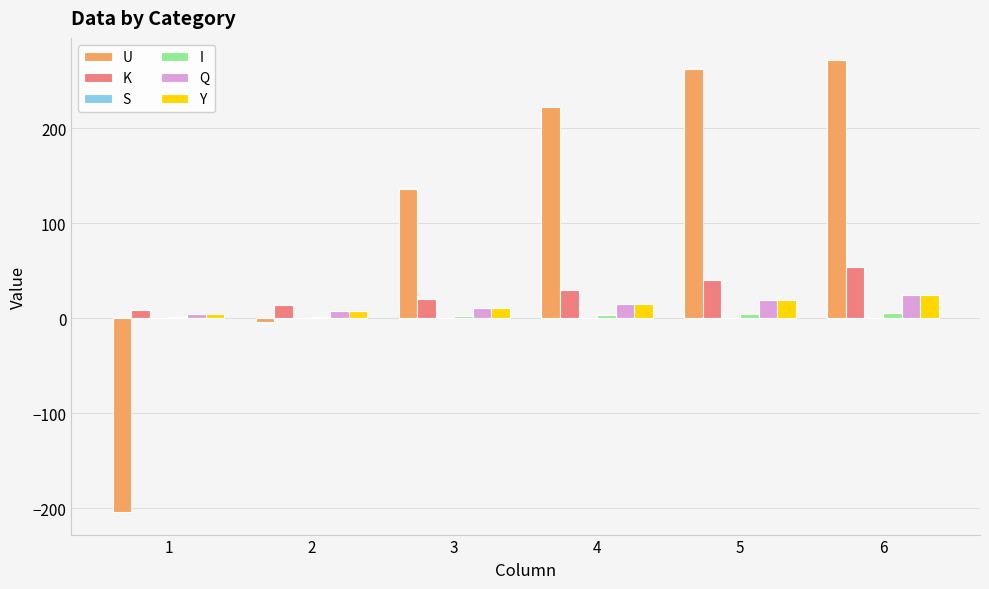

The value of U at 4 is 222.7. True or false?

True